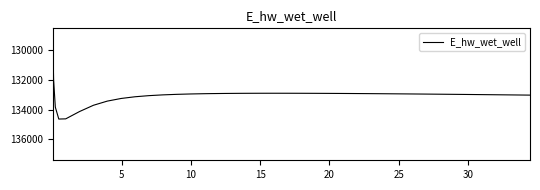

What is the difference between the maximum and second lowest values?

2656.9